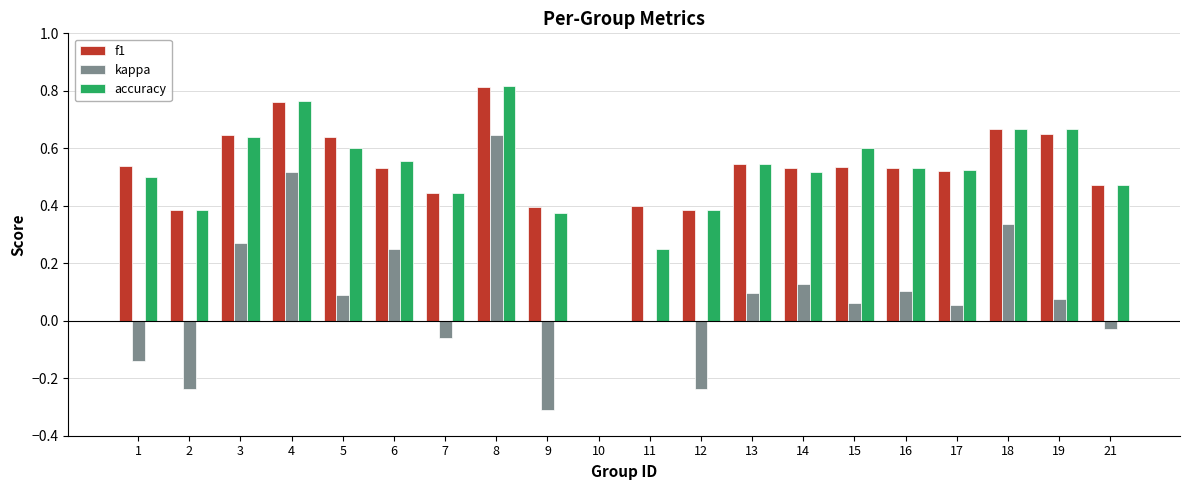

At which category is the sum across all series the highest?

8